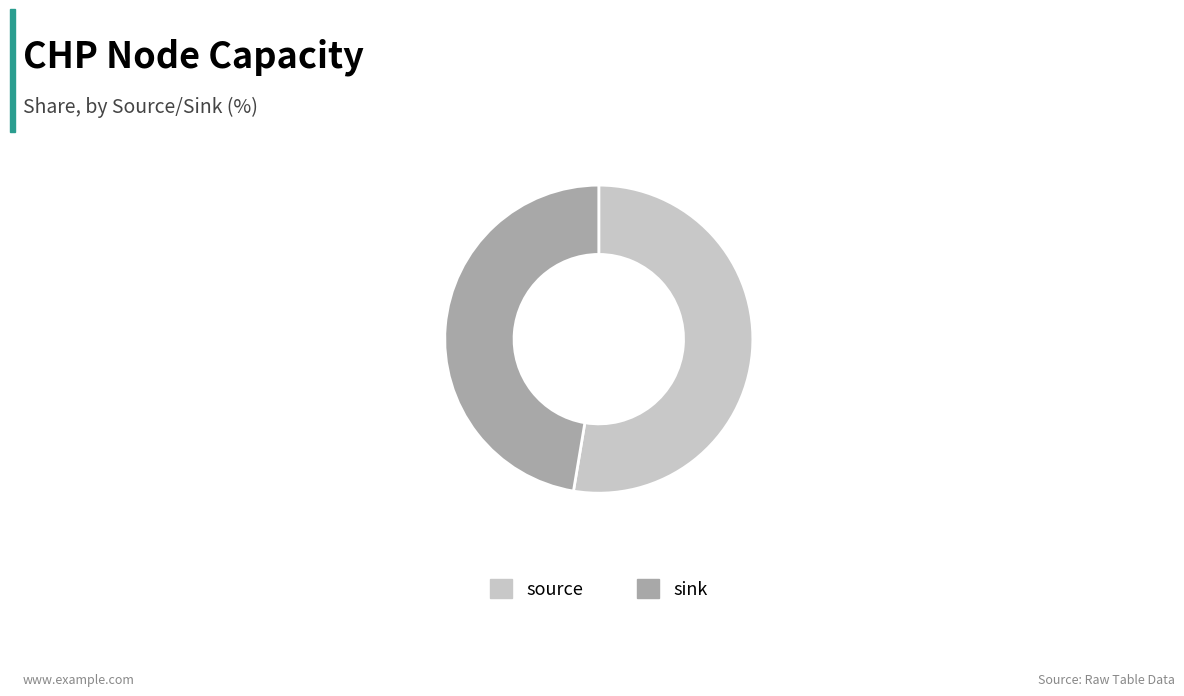

Between source and sink, which is larger?

source